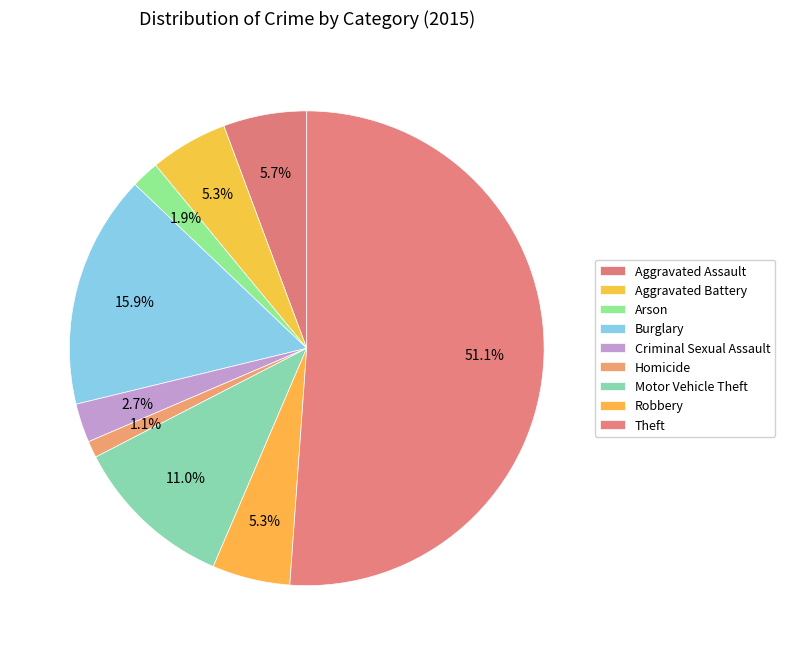

Is there any slice that represents more than half of the pie?

Yes